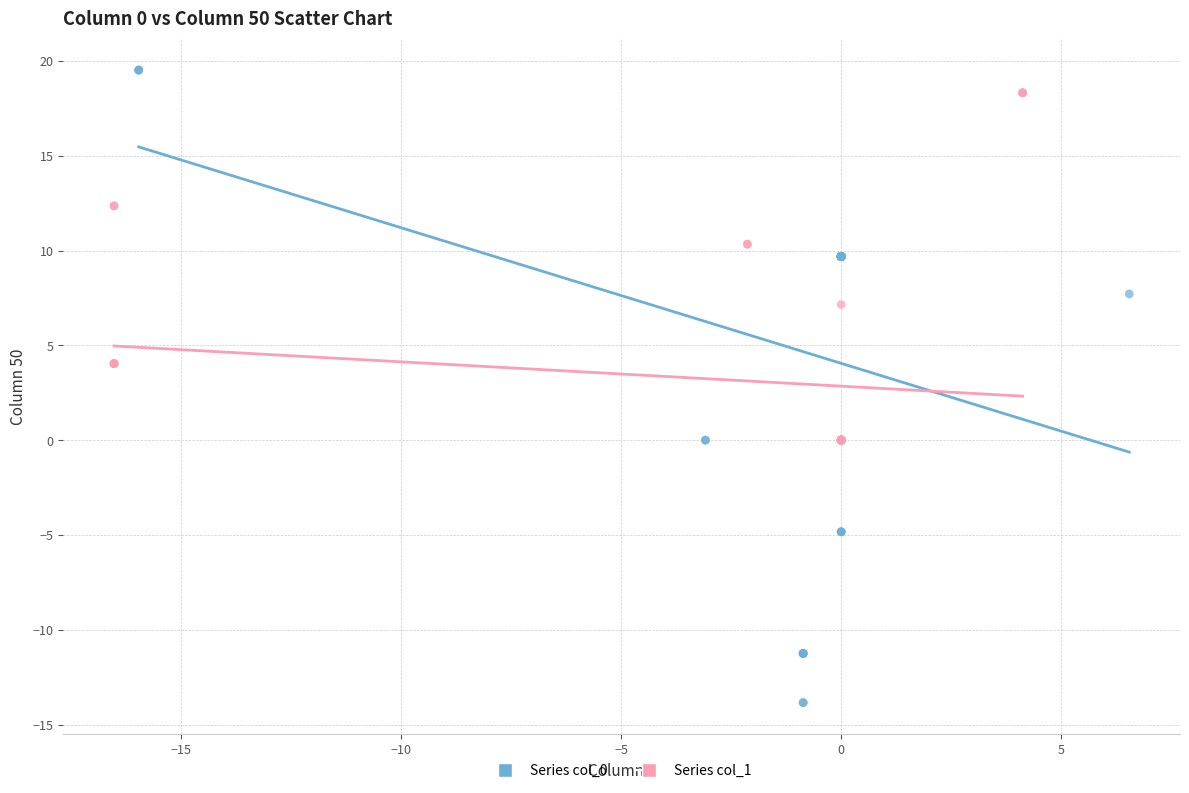

Which series reaches the minimum Y coordinate?

Series col_0